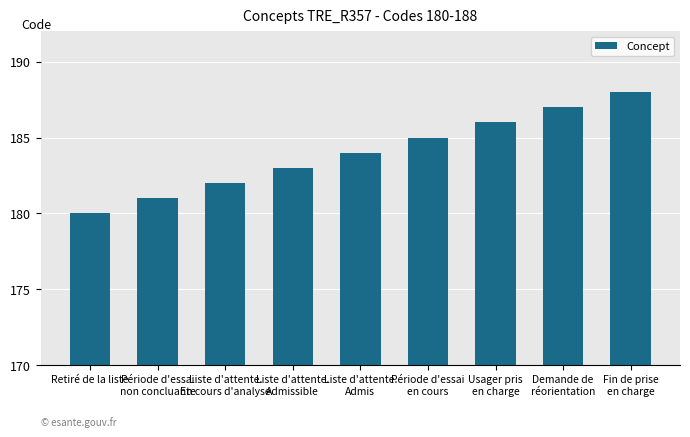

What is the label of the 1st bar from the right?

Fin de prise
en charge